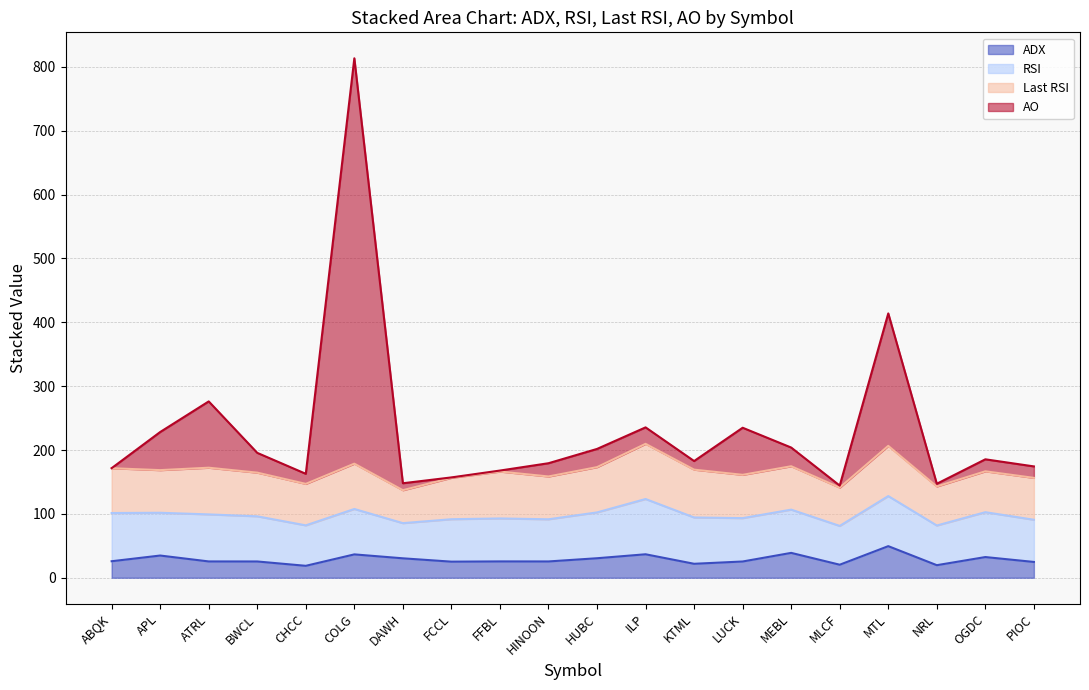

At which category is the sum across all series the highest?

COLG